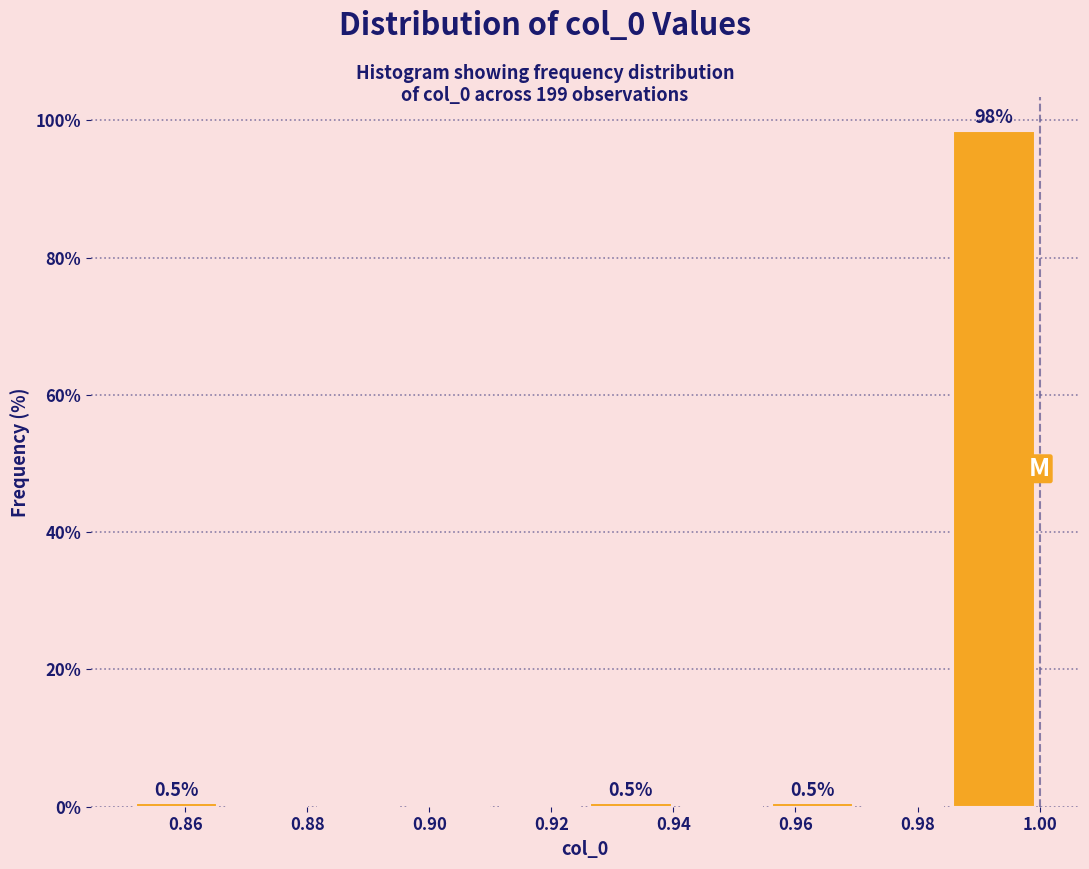

Which range on the x-axis has the tallest bar?

0.986 to 1.000